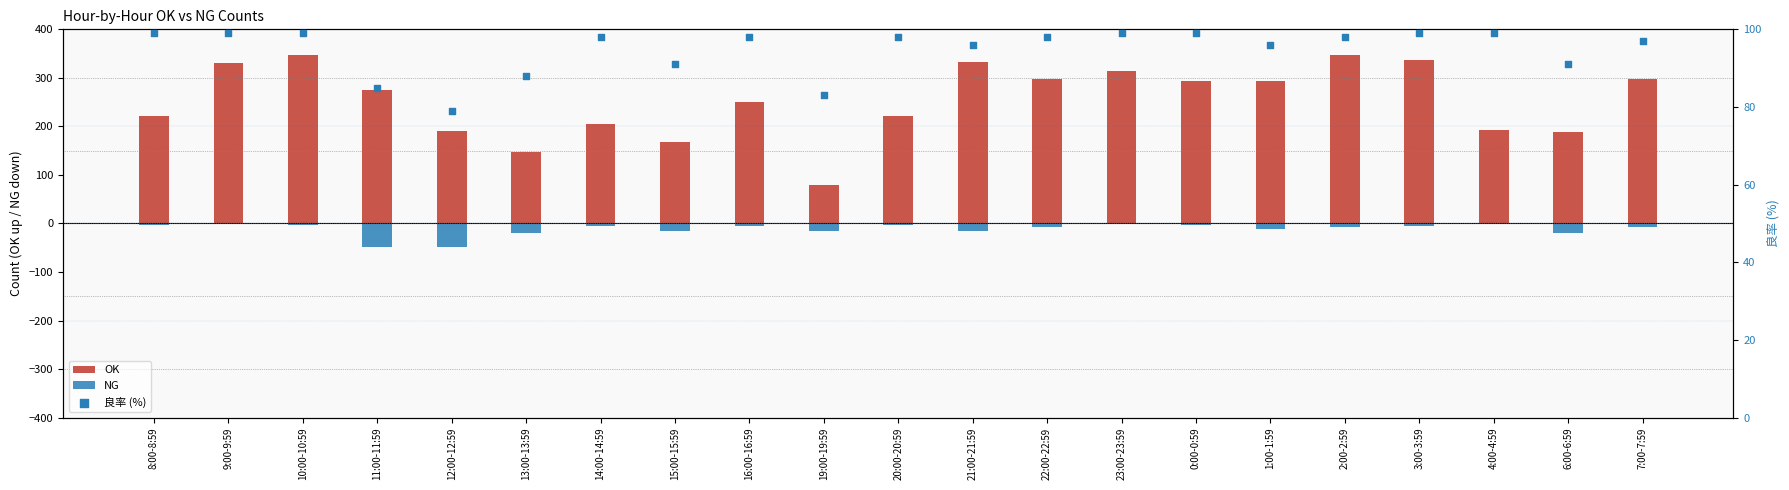

Which series has the largest total across all categories?

OK